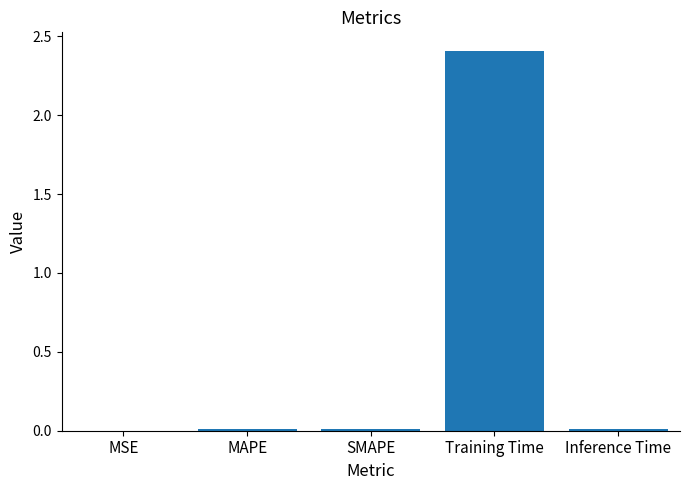

Count the number of data series in this chart.

1